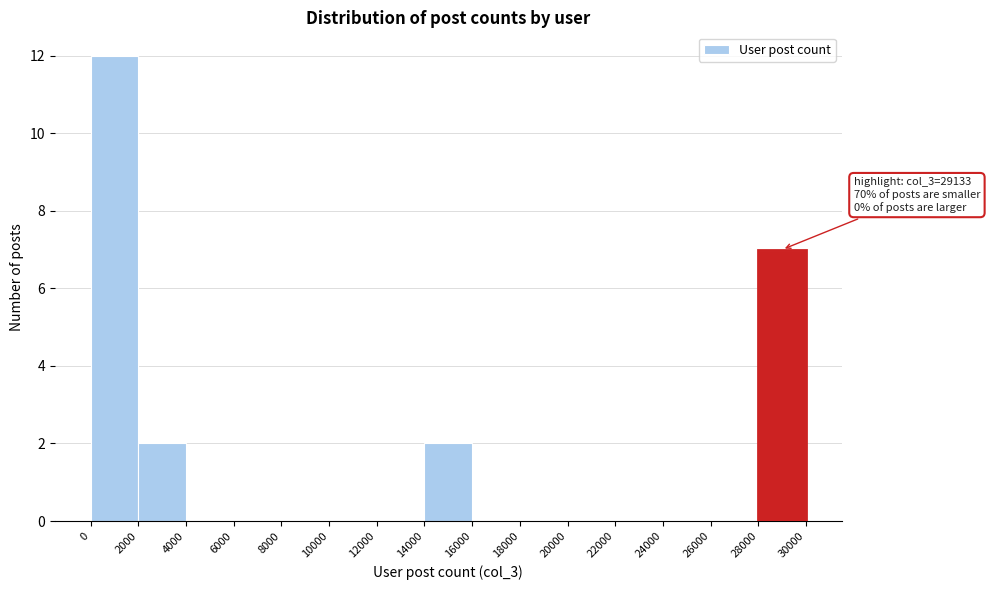

Which range on the x-axis has the tallest bar?

0 to 2000